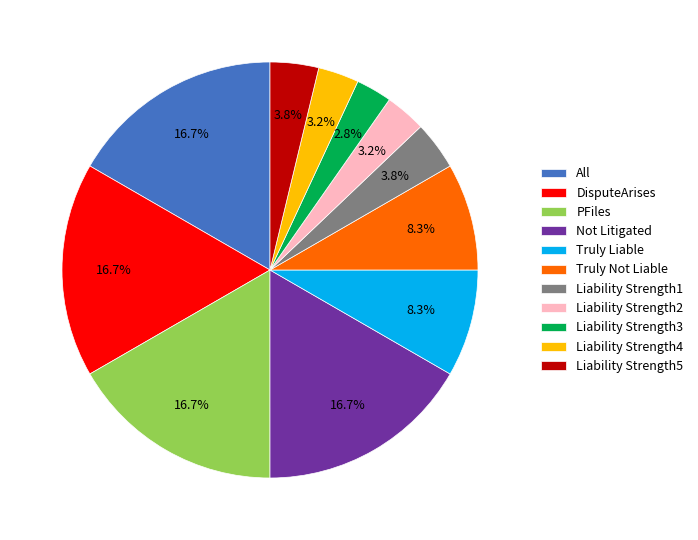

What percentage is the Not Litigated slice, to the nearest percent?

17%